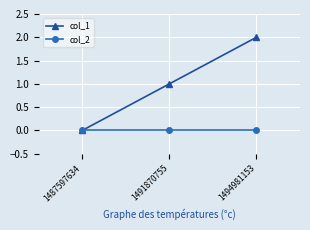

True or false: col_2 has a value of 0 at 1487597634.

True